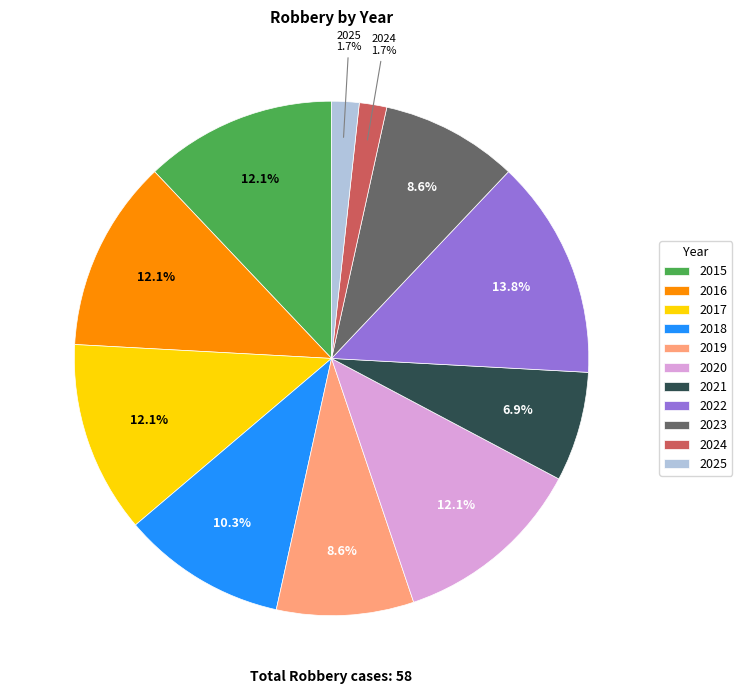

To the nearest percent, what is the difference between the 2018 and 2021 slice percentages?

3%